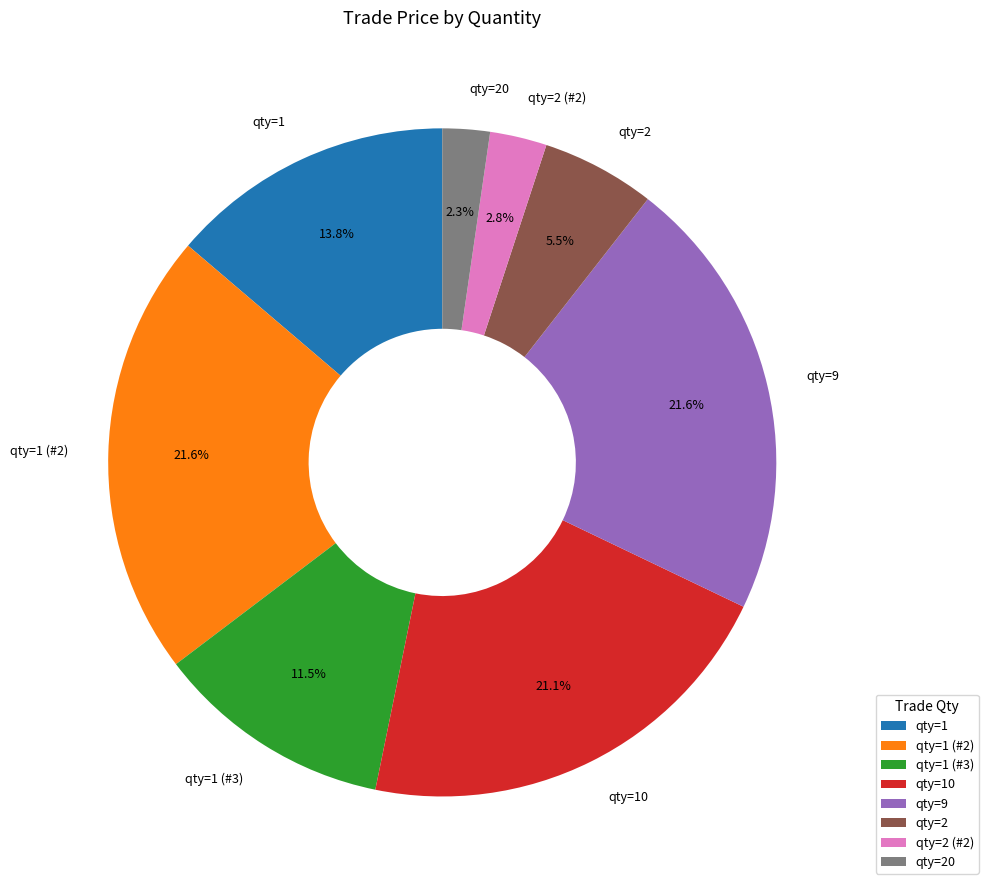

Which has a higher value, qty=1 (#3) or qty=9?

qty=9